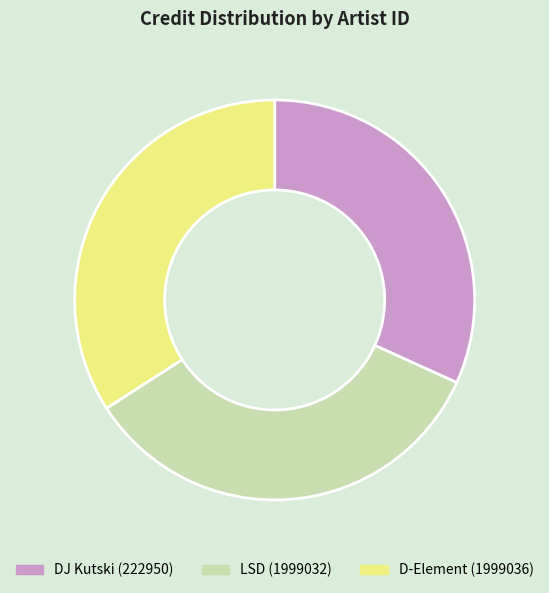

Is the sum of D-Element (1999036) and DJ Kutski (222950) greater than half?

Yes